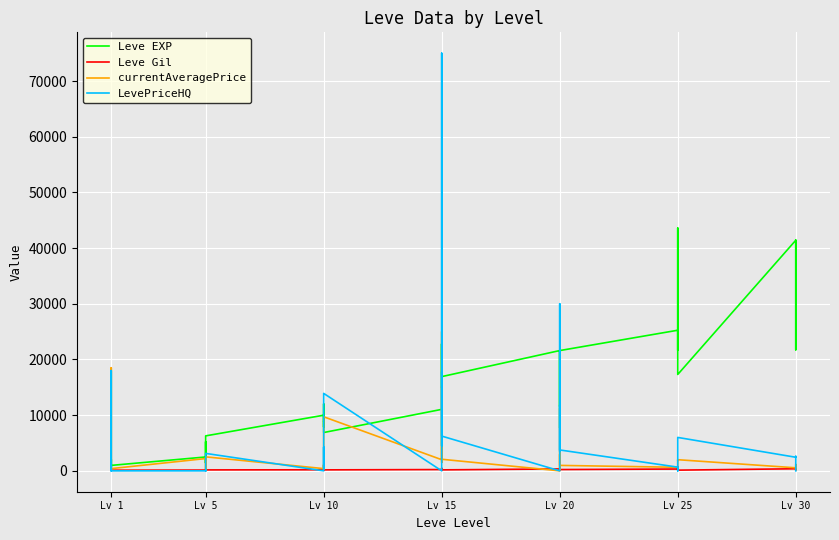

What is the sum of the currentAveragePrice values at Lv 5 and Lv 20?

11410